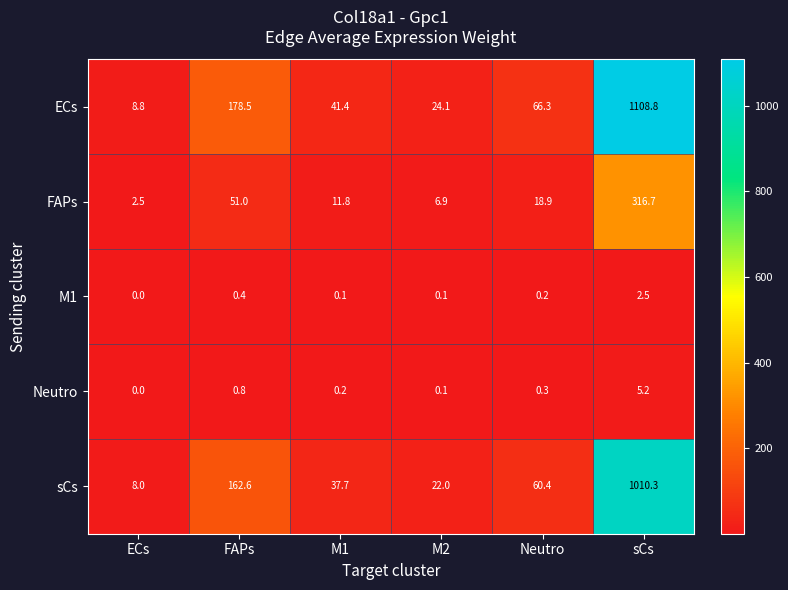

What is the difference between the maximum and second lowest values in the Neutro series?

5.1